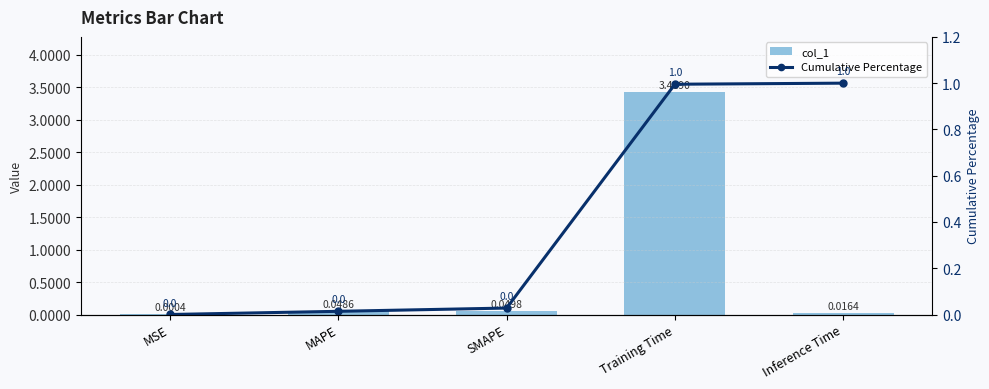

Is the value of col_1 at SMAPE greater than the value of Cumulative Percentage at Inference Time?

No